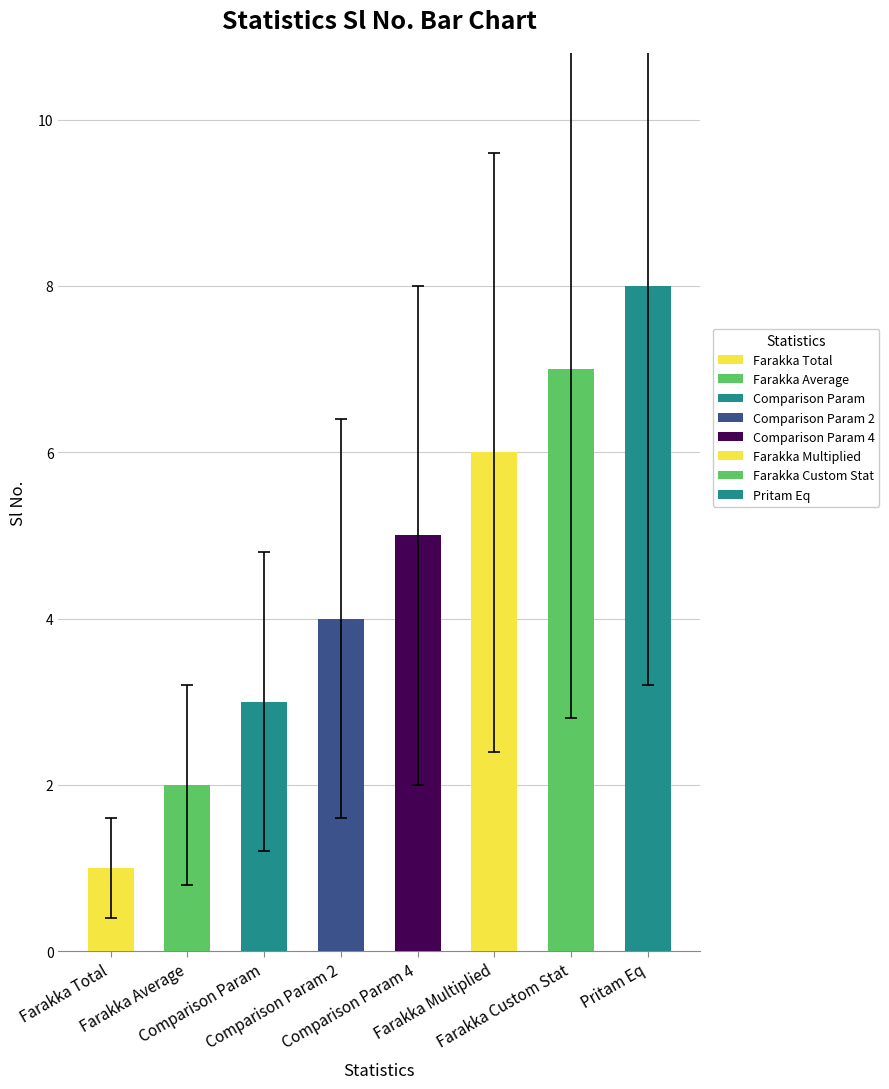

What is the greatest value displayed?

8